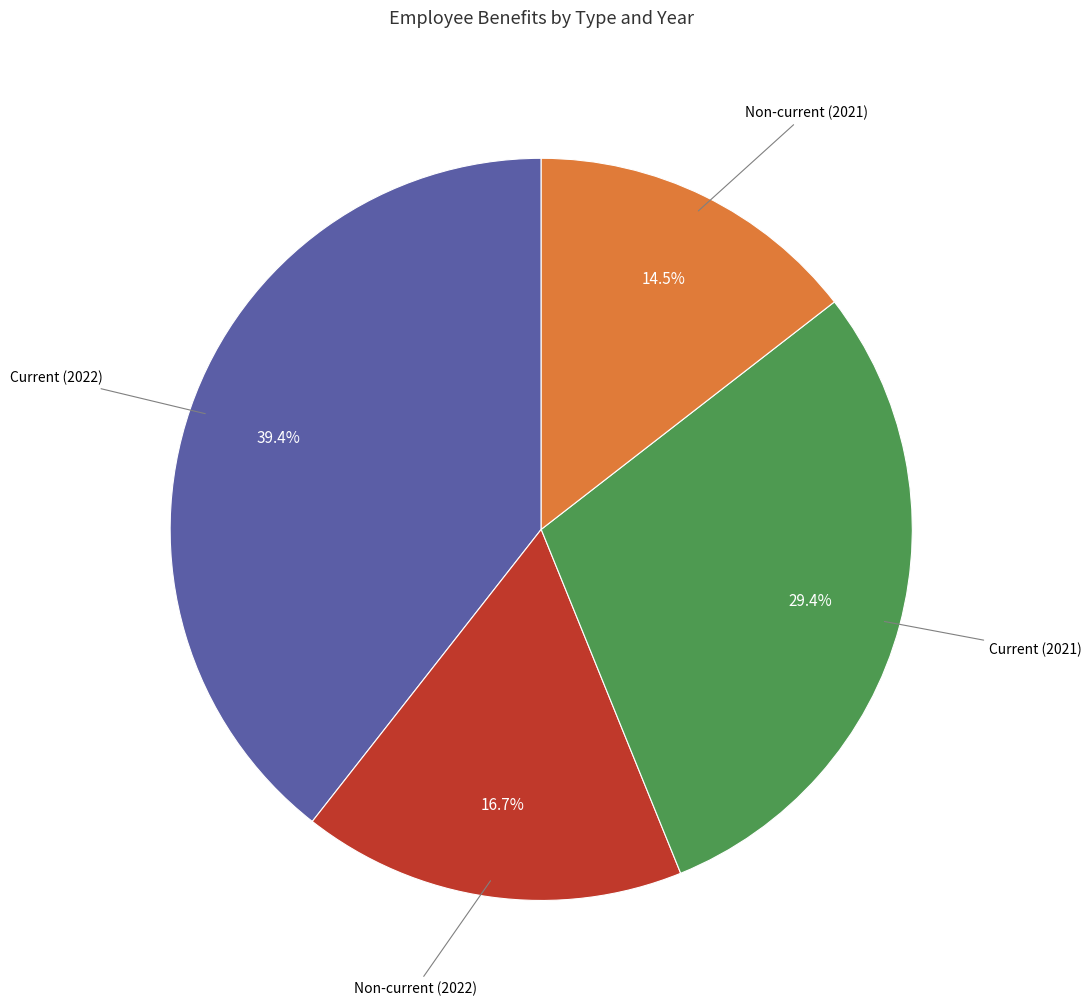

Is there any slice that represents more than half of the pie?

No